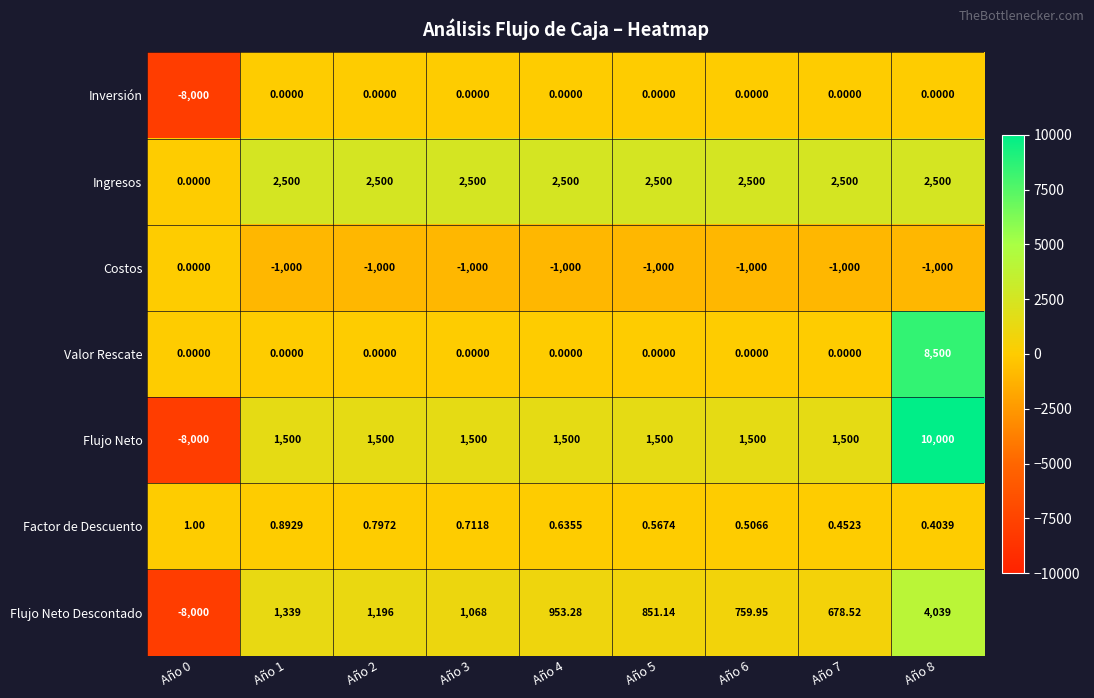

Is the value of Costos at Año 8 greater than the value of Valor Rescate at Año 2?

No